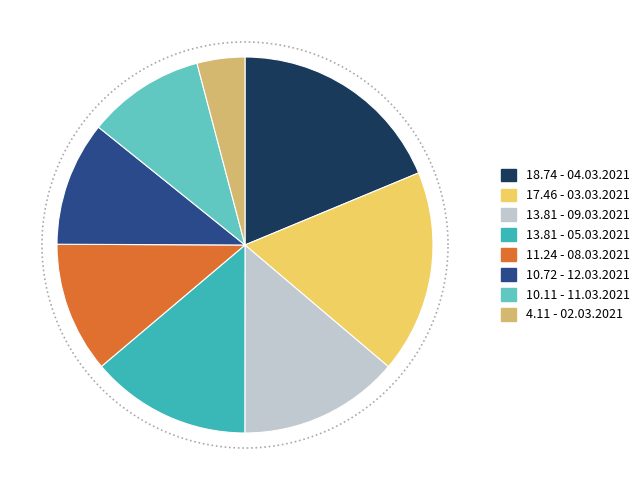

Does any single category account for the majority?

No